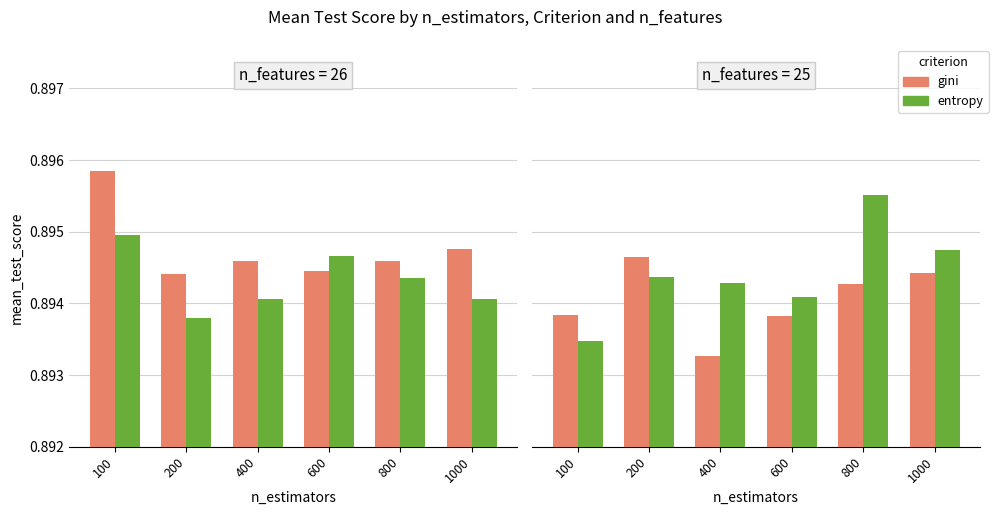

Is the value of gini at 400 greater than the value of entropy at 1000?

No